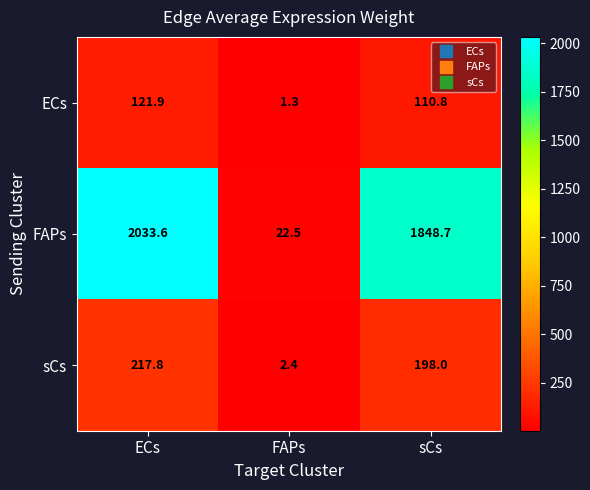

Reading left to right, list all the values displayed in this chart.

ECs: ECs=121.9	FAPs=1.3	sCs=110.8
FAPs: ECs=2033.6	FAPs=22.5	sCs=1848.7
sCs: ECs=217.8	FAPs=2.4	sCs=198.0